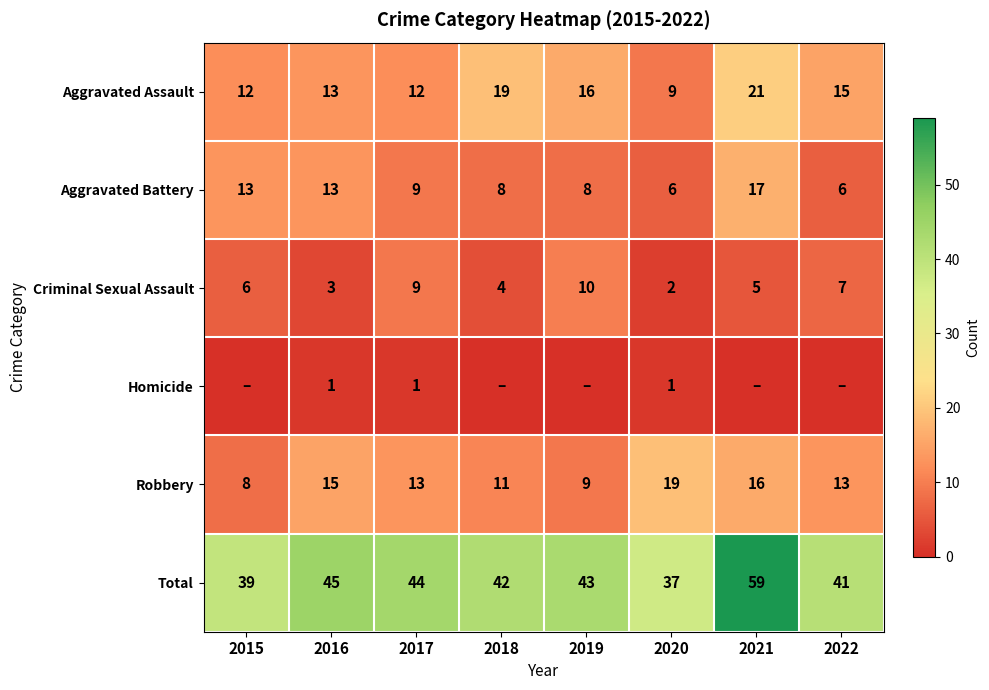

Is it true that Aggravated Battery equals 2 at 2022?

False